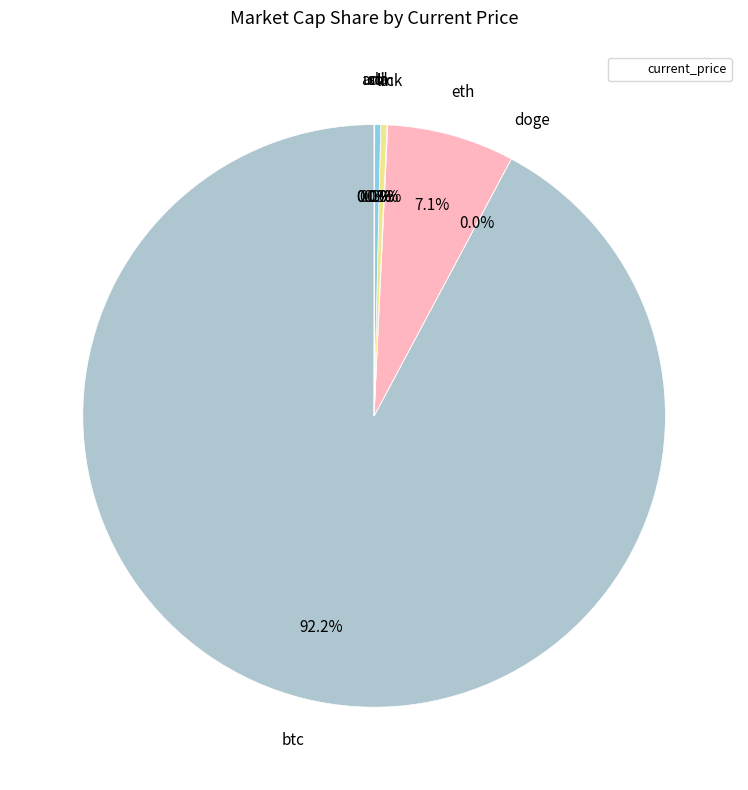

Does any single category account for the majority?

Yes